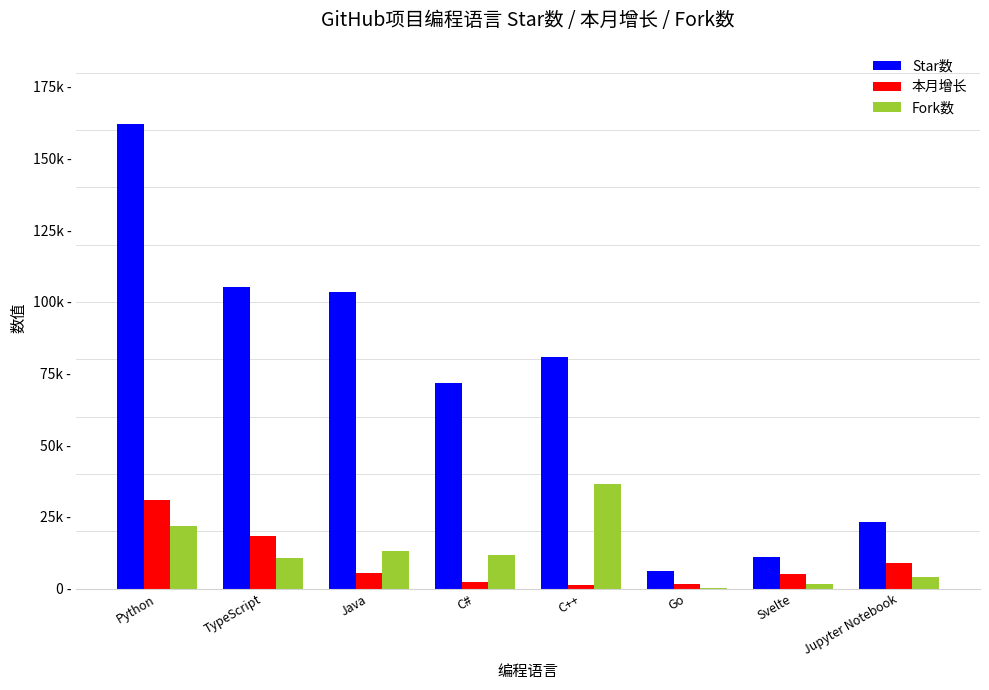

Where does the 本月增长 series first go above 5308?

Python